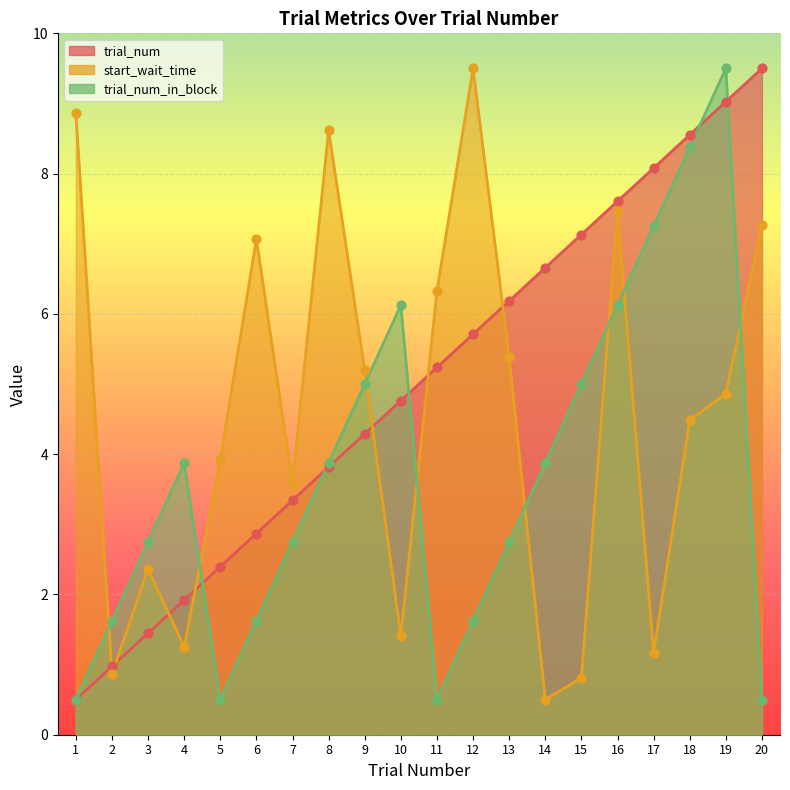

What are all the series names shown in the legend?

trial_num, start_wait_time, trial_num_in_block